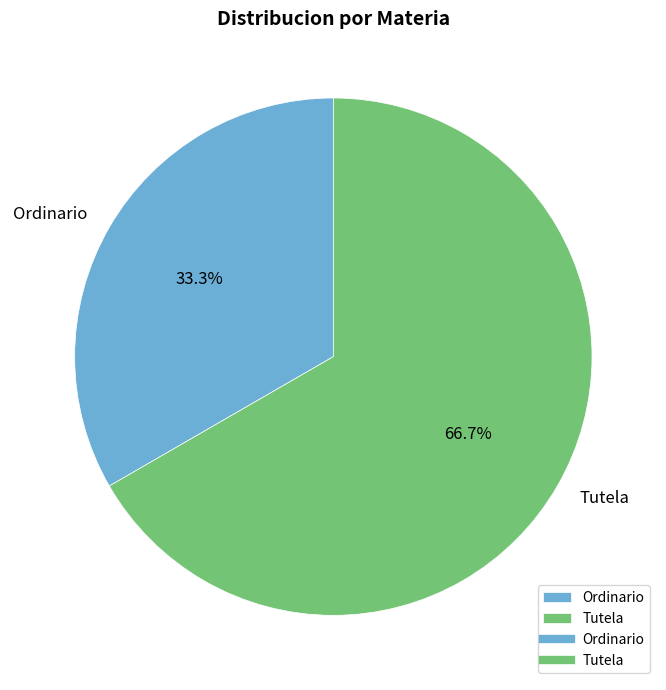

How many slices are in this pie chart?

2